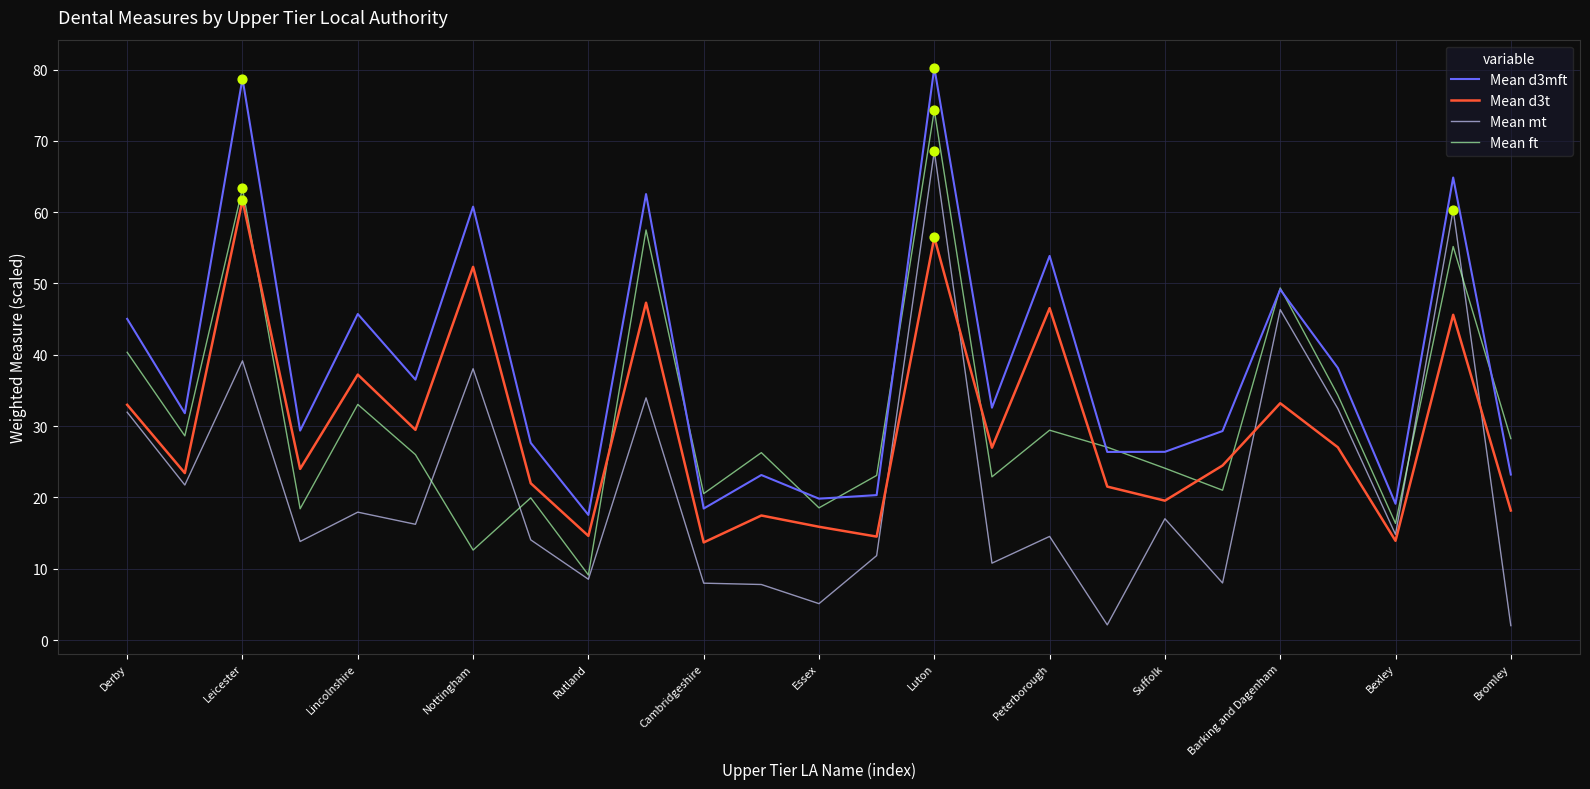

What is the smallest value displayed?

2.0